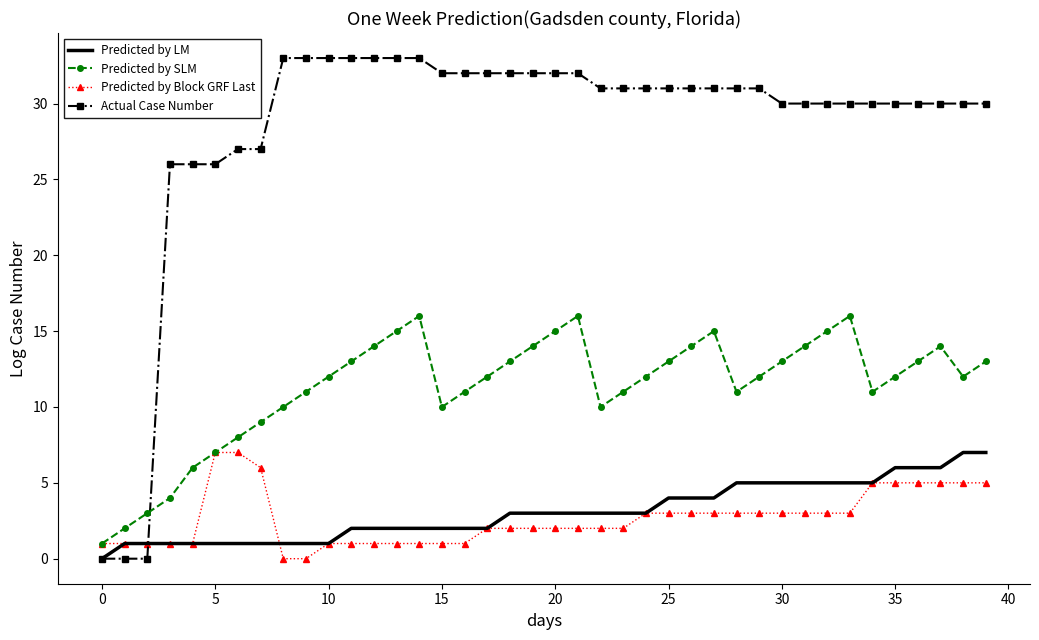

Which series has the widest spread of values?

Actual Case Number